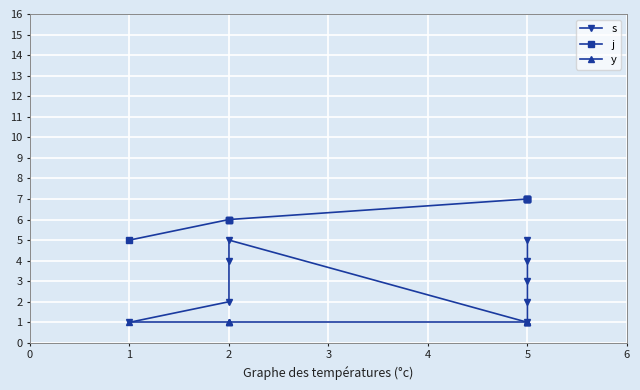

What is the label of the 5th point from the right?

3